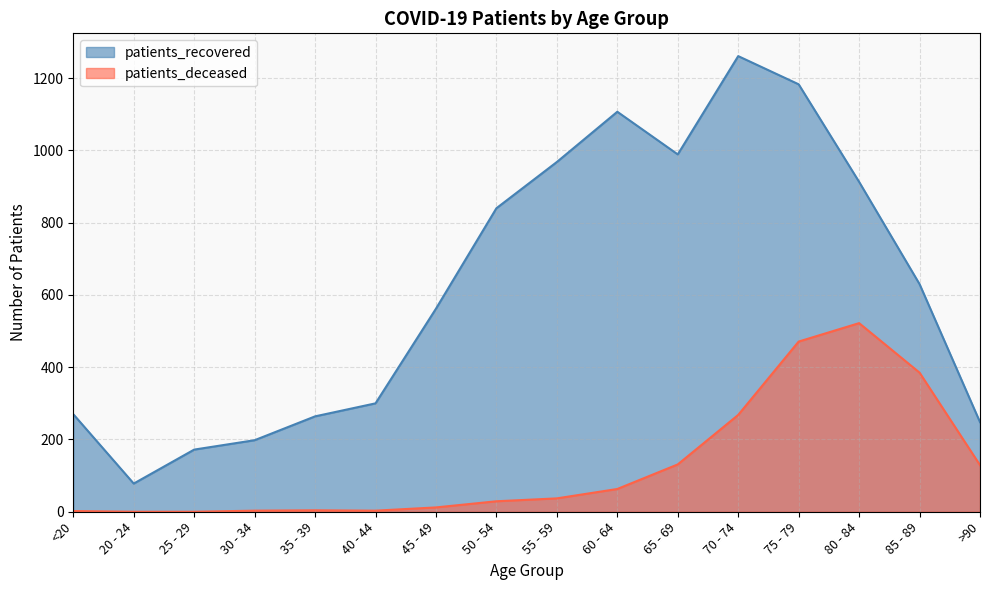

Between 60 - 64 and 70 - 74, which is larger?

70 - 74